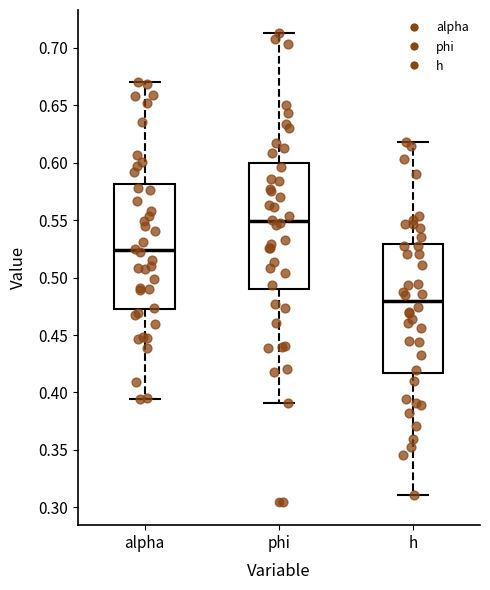

Where does the median line of the box for alpha sit on the y-axis? The values are not printed on the chart, so give them approximately, as read against the axis.

0.525